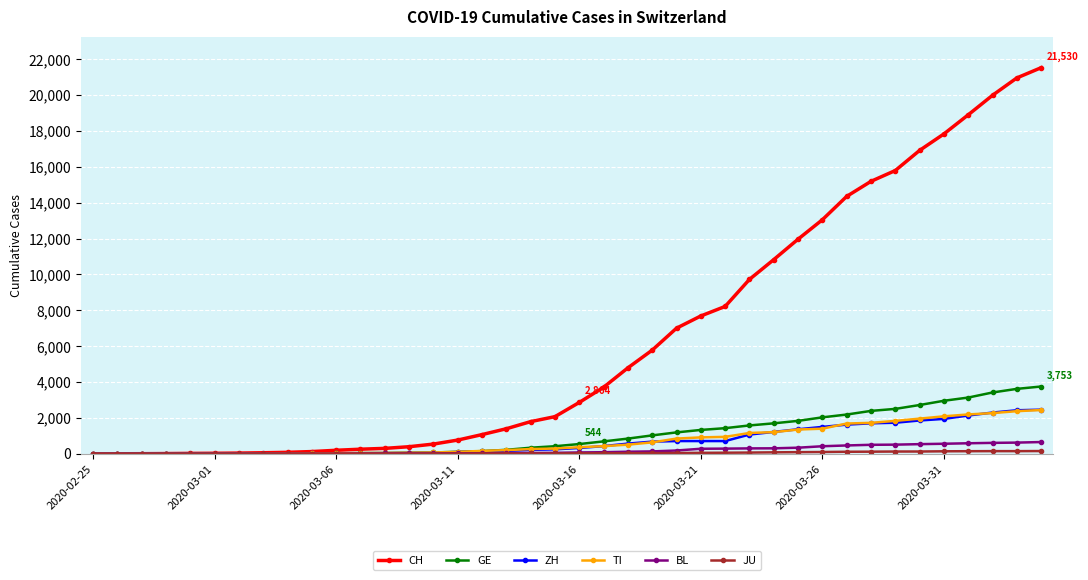

Which series has the largest range (max minus min)?

CH